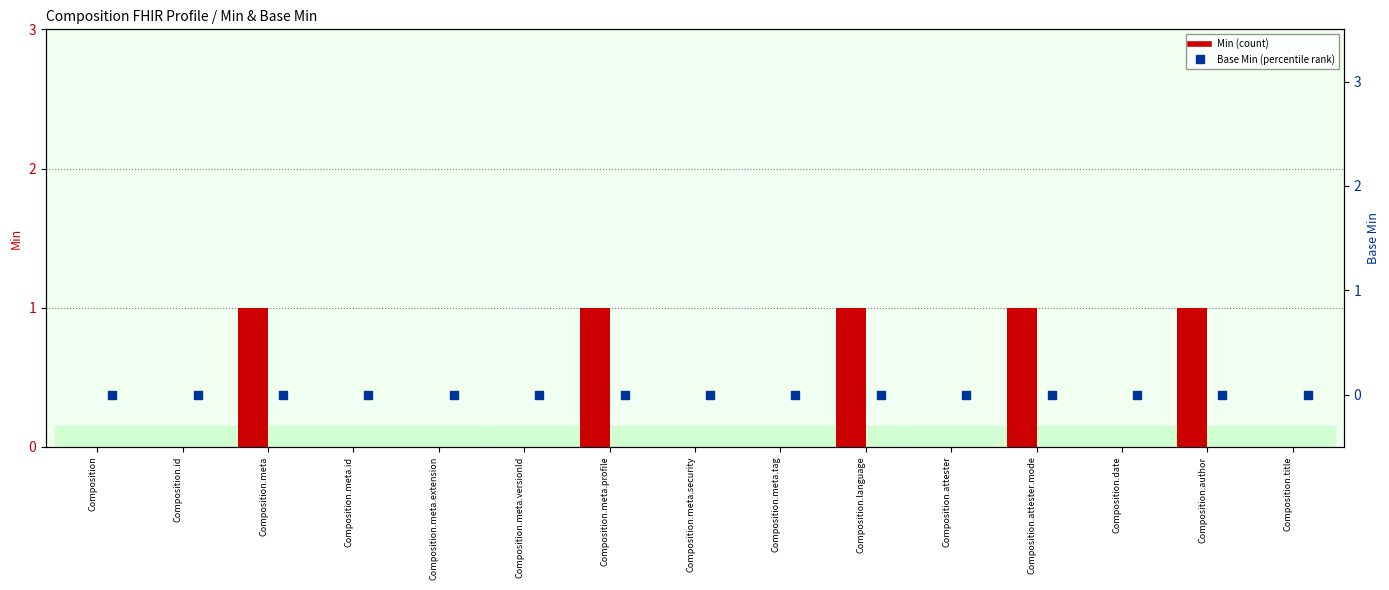

Which series reaches the minimum Y coordinate?

Min